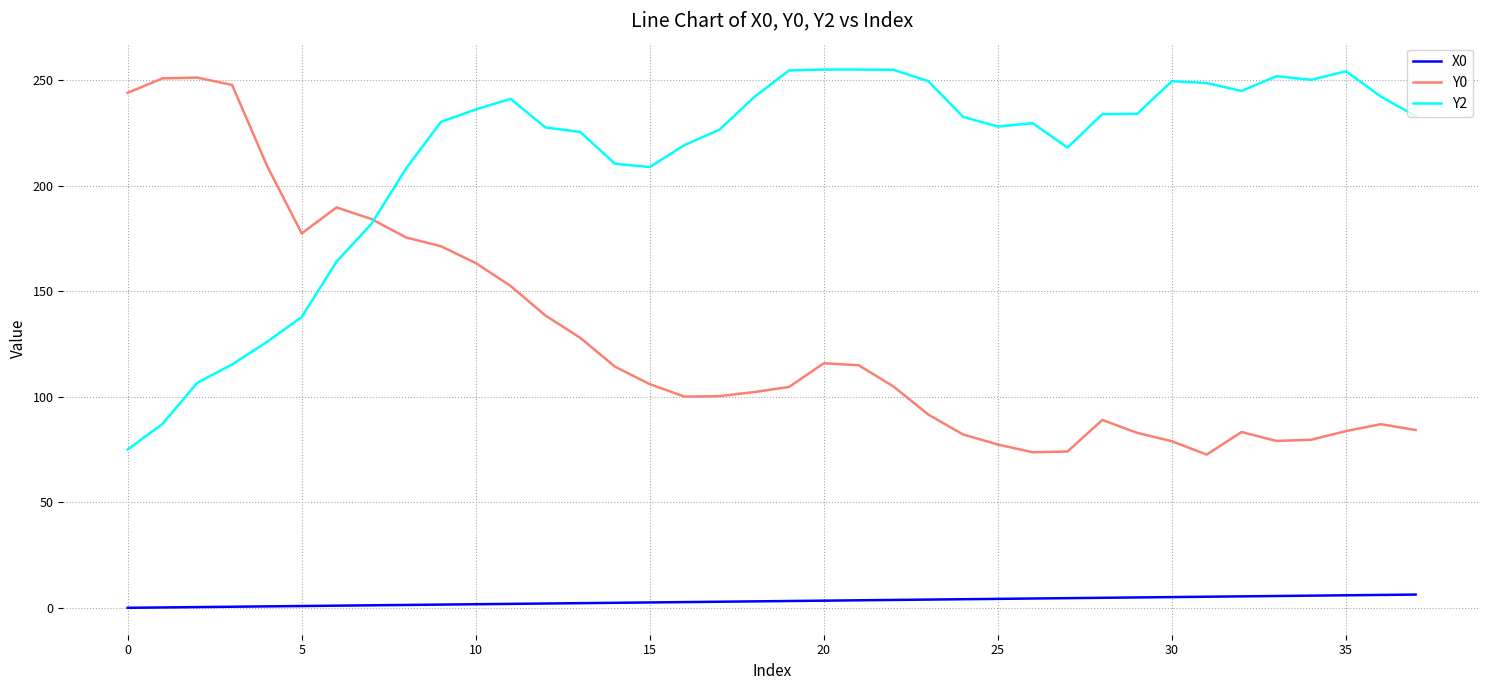

How many times do Y0 and Y2 cross each other?

1